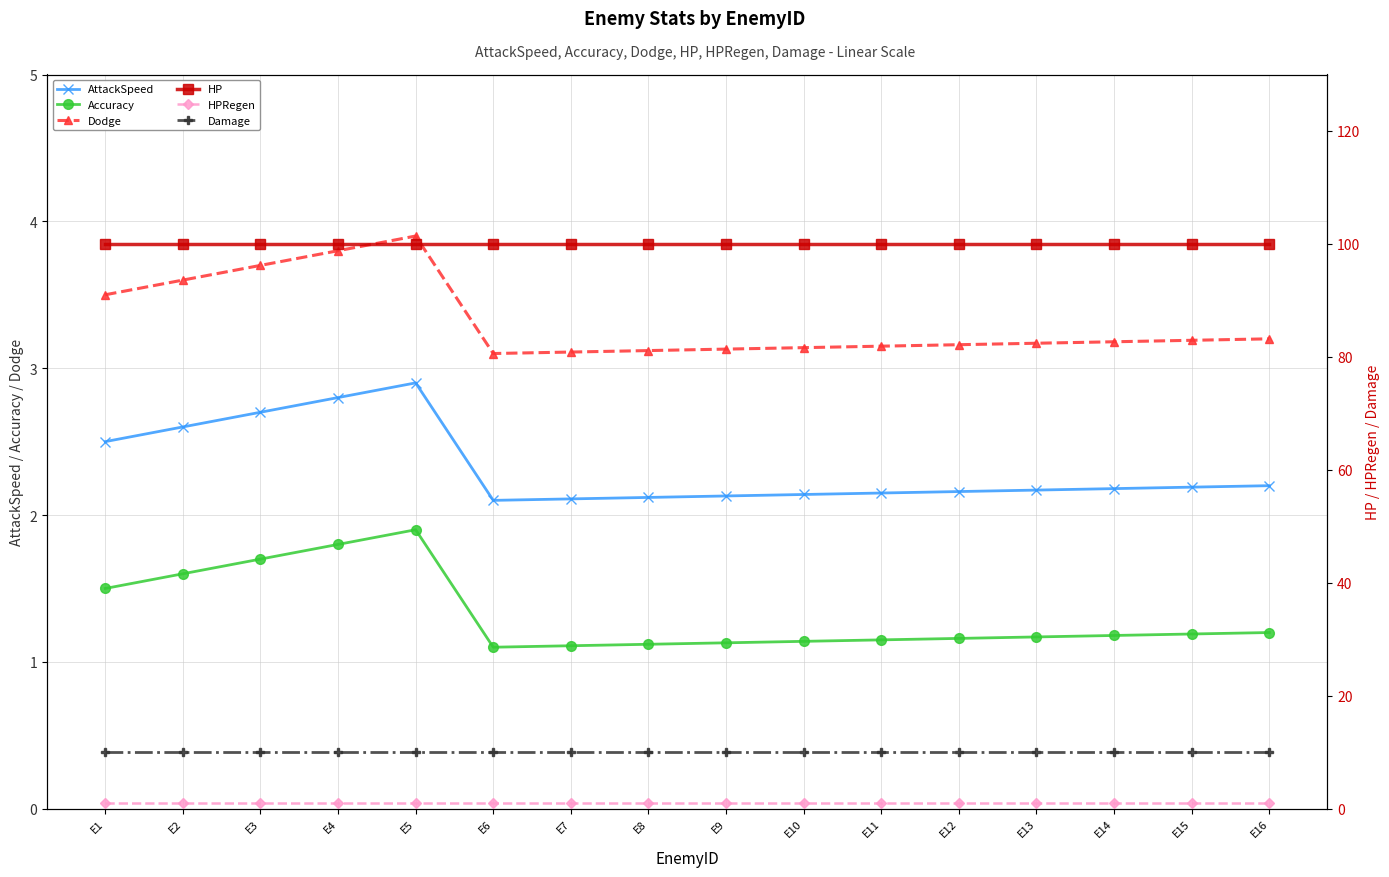

True or false: Accuracy and HPRegen intersect in this chart.

False